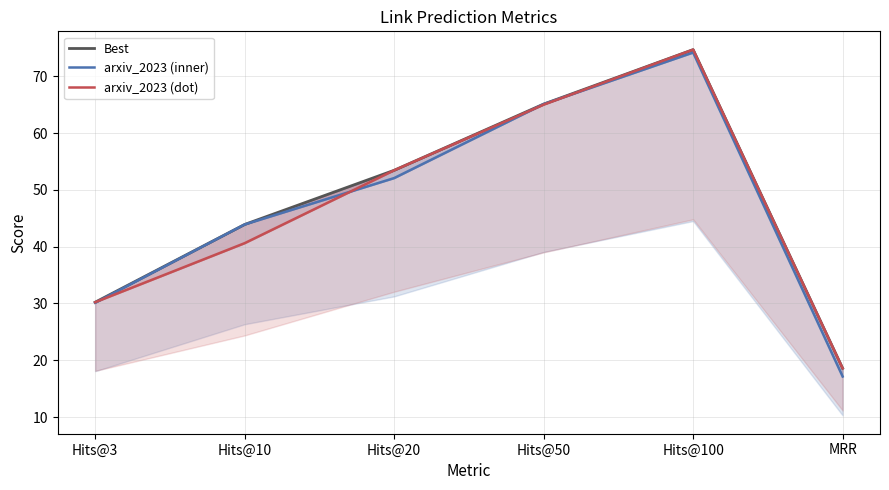

At which label does arxiv_2023 (dot) reach its peak?

Hits@100